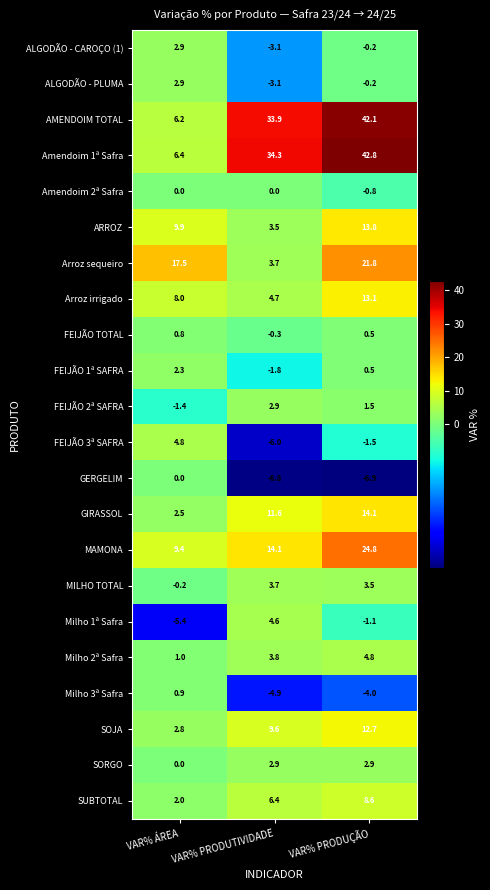

What is the difference between the maximum and minimum values in the SOJA series?

9.9